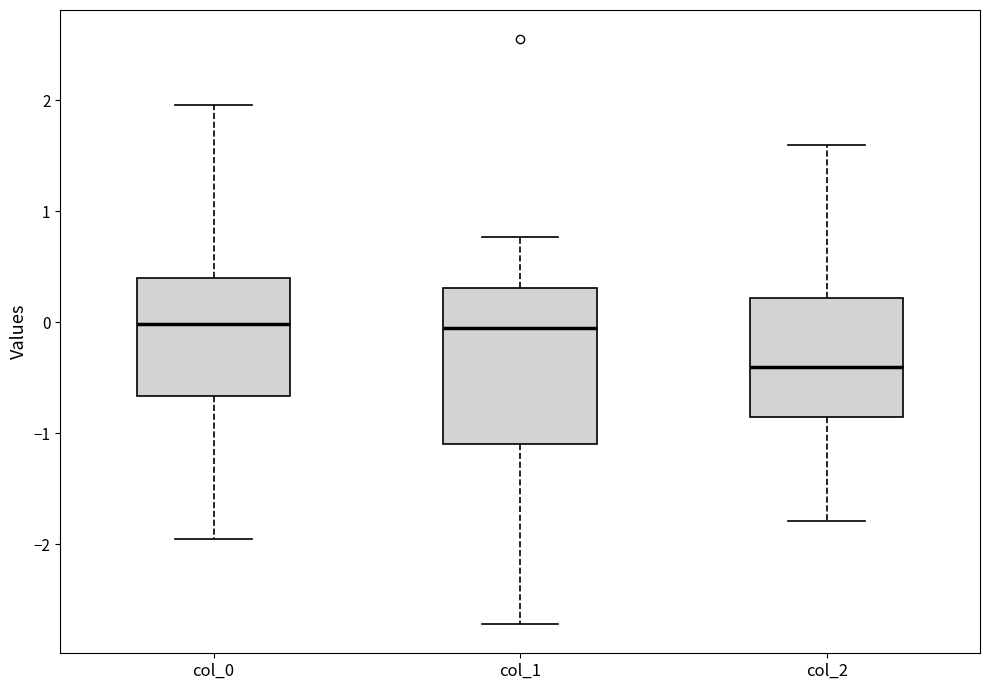

Where does the median line of the box for col_0 sit on the y-axis? The values are not printed on the chart, so give them approximately, as read against the axis.

0.0